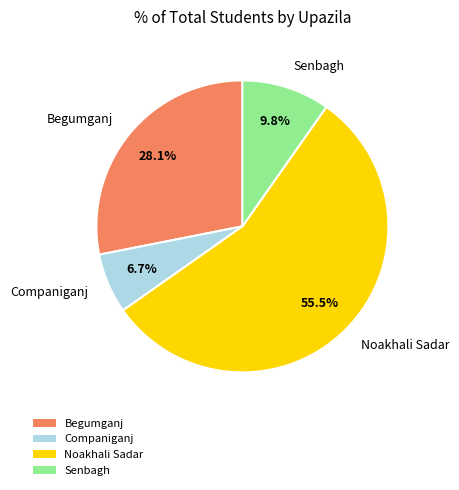

To the nearest percent, what is the difference between the largest and smallest slice percentages?

49%